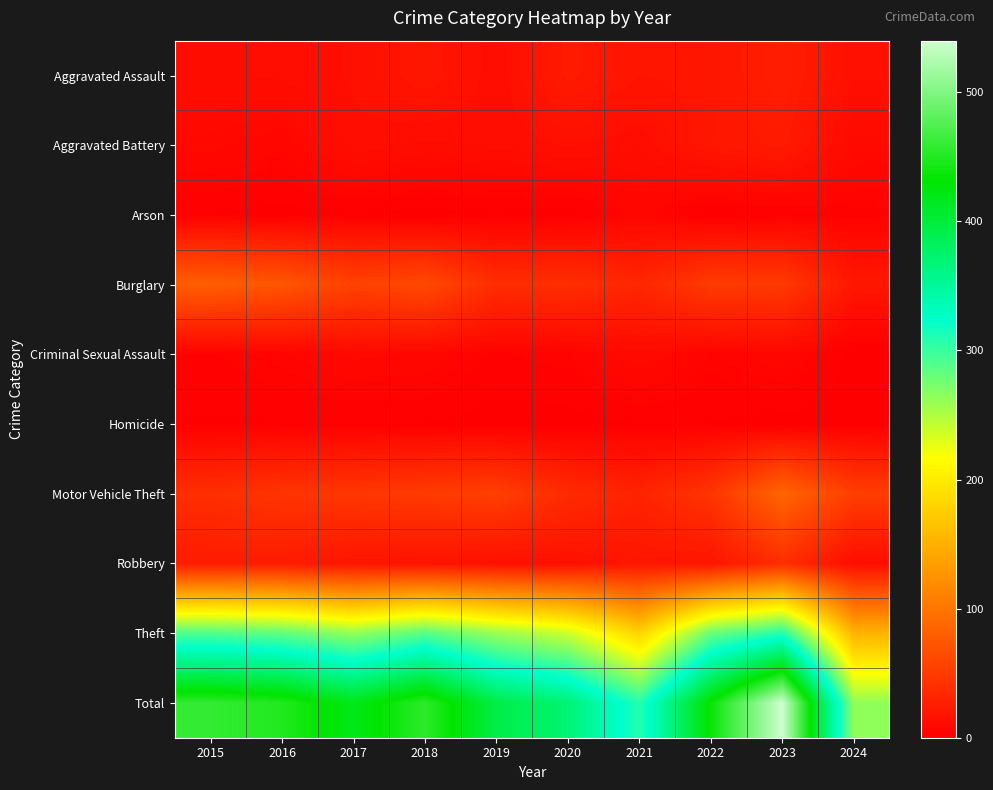

What is the maximum value shown in the chart?

540